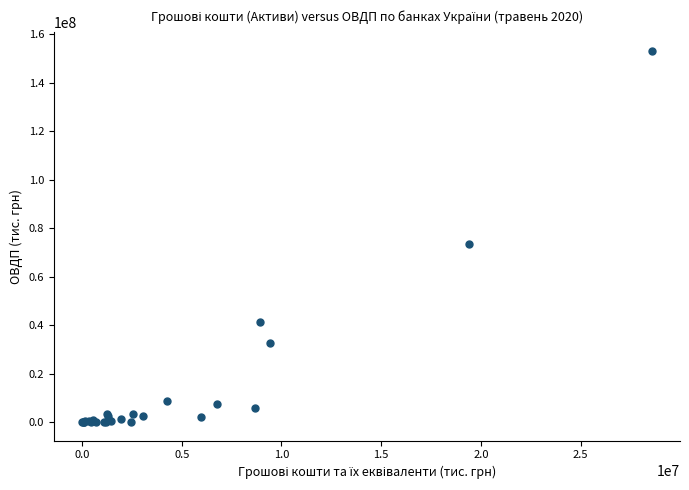

What Y value in the scatter plot is closest to 76631525?

73495169.6